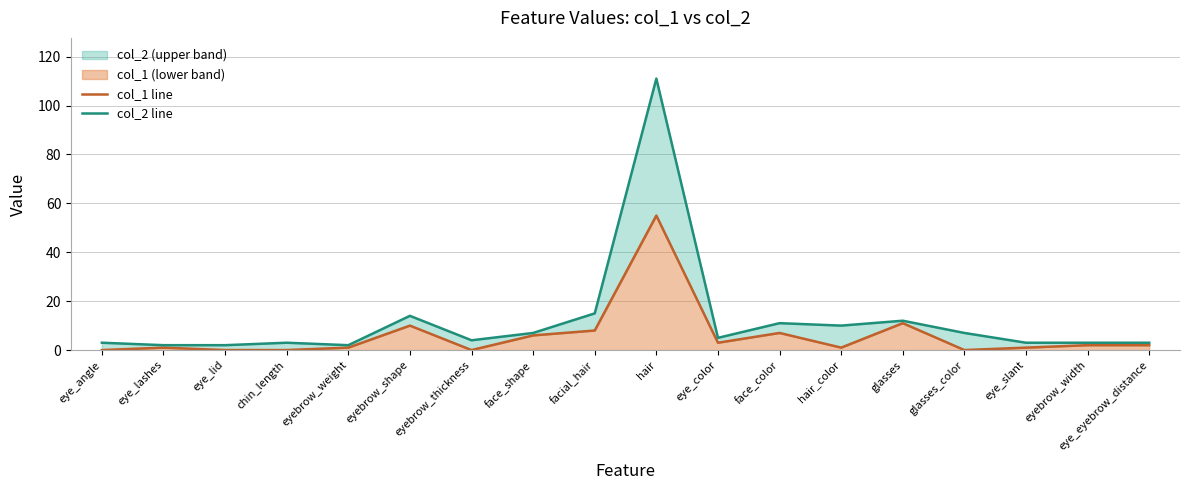

What is the label of the 2nd point from the right?

eyebrow_width